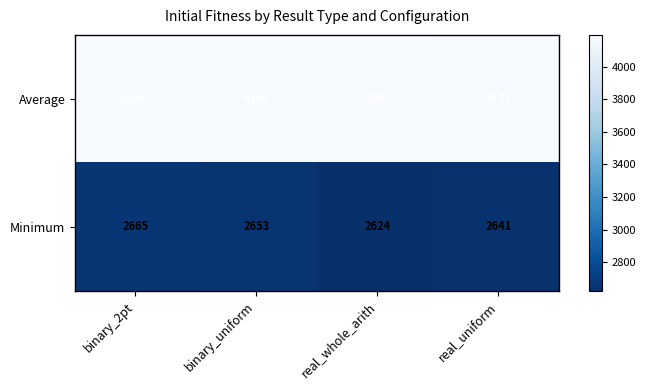

Count the Minimum values in the range 2641 to 2665.

3